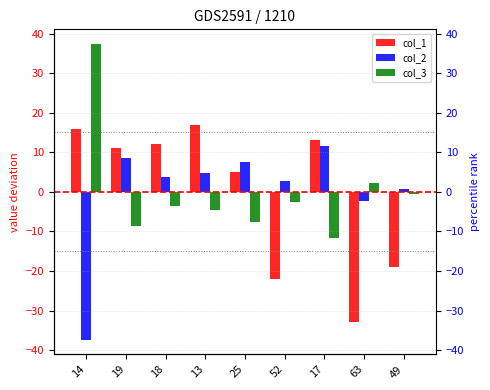

What is the label of the 5th bar from the right?

25